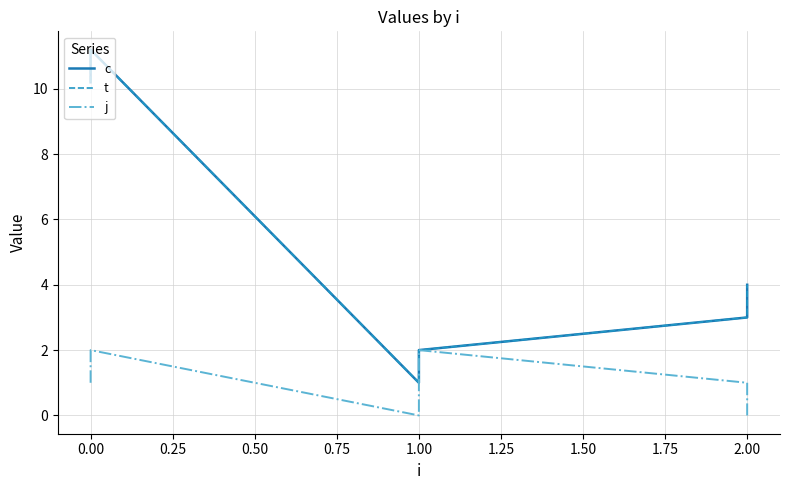

What is the average value of the t series?

5.2